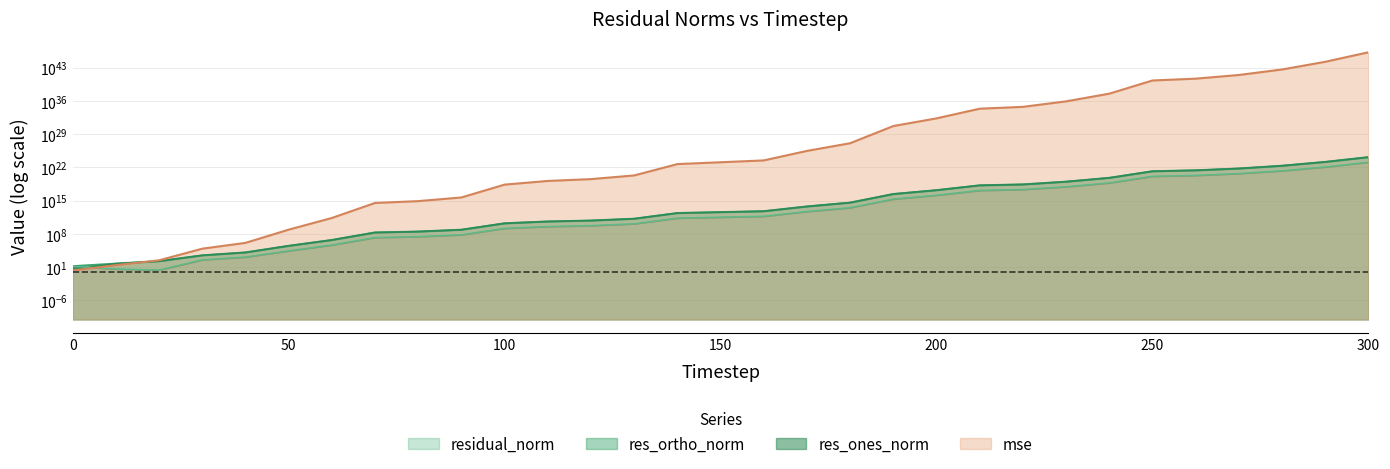

Which series has the widest spread of values?

mse